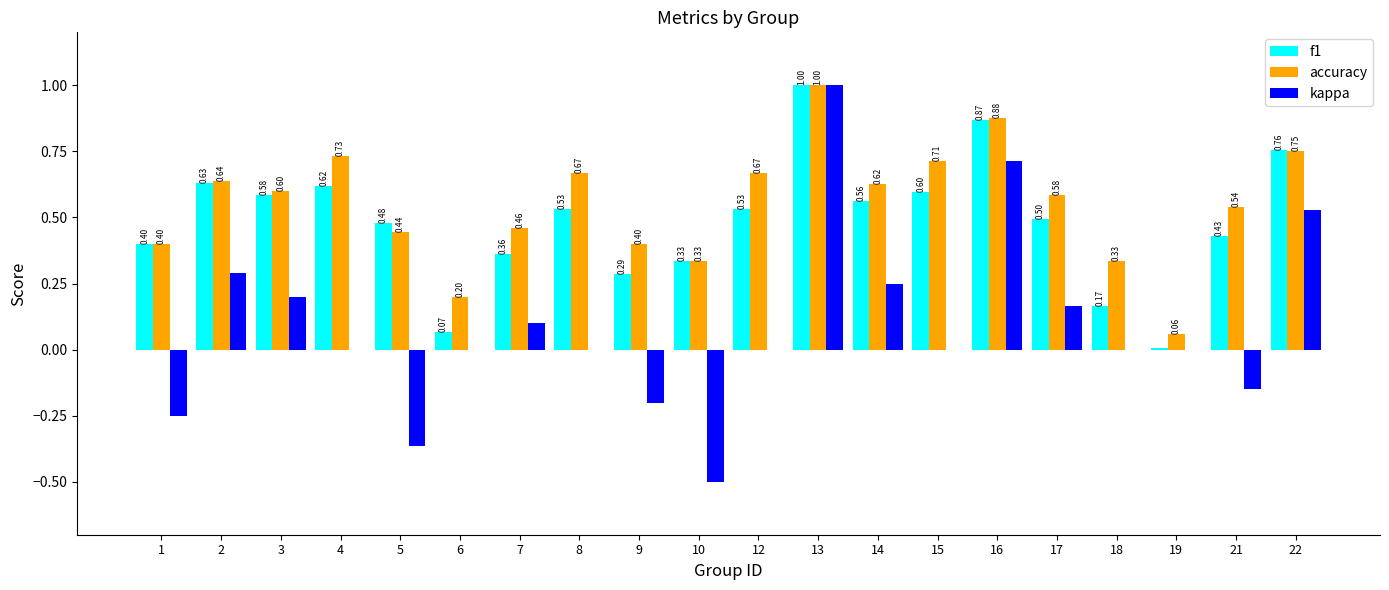

Which series changed the most between 10 and 21?

kappa